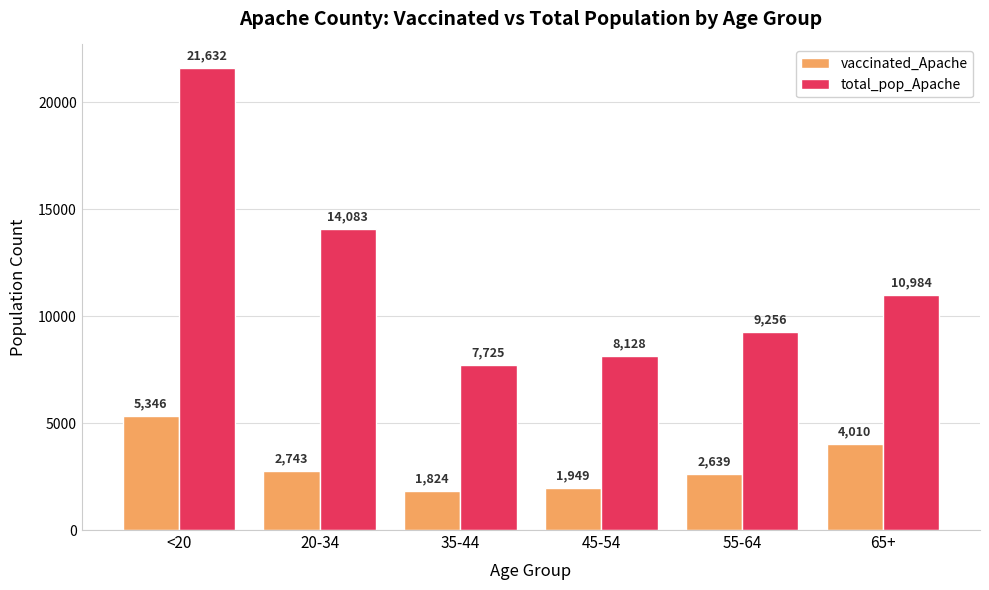

Reading right to left, extract all data points from this chart.

vaccinated_Apache: 4010	2639	1949	1824	2743	5346
total_pop_Apache: 10984	9256	8128	7725	14083	21632